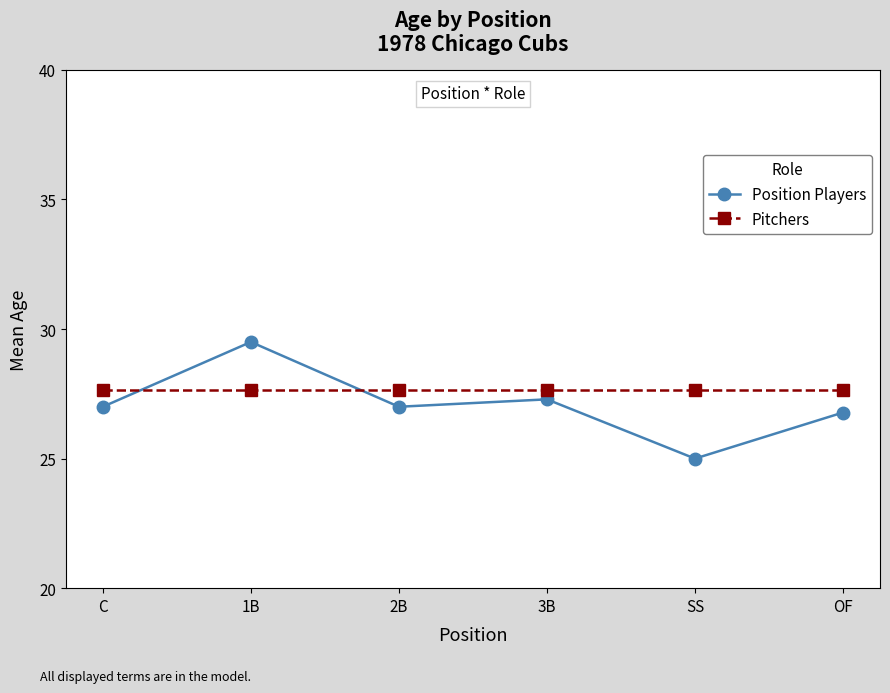

What is the label of the 6th point from the left?

OF